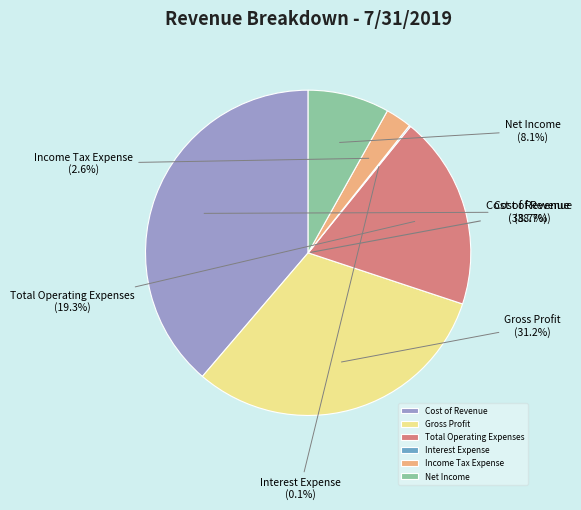

Do Income Tax Expense and Gross Profit together represent more than half of the pie?

No